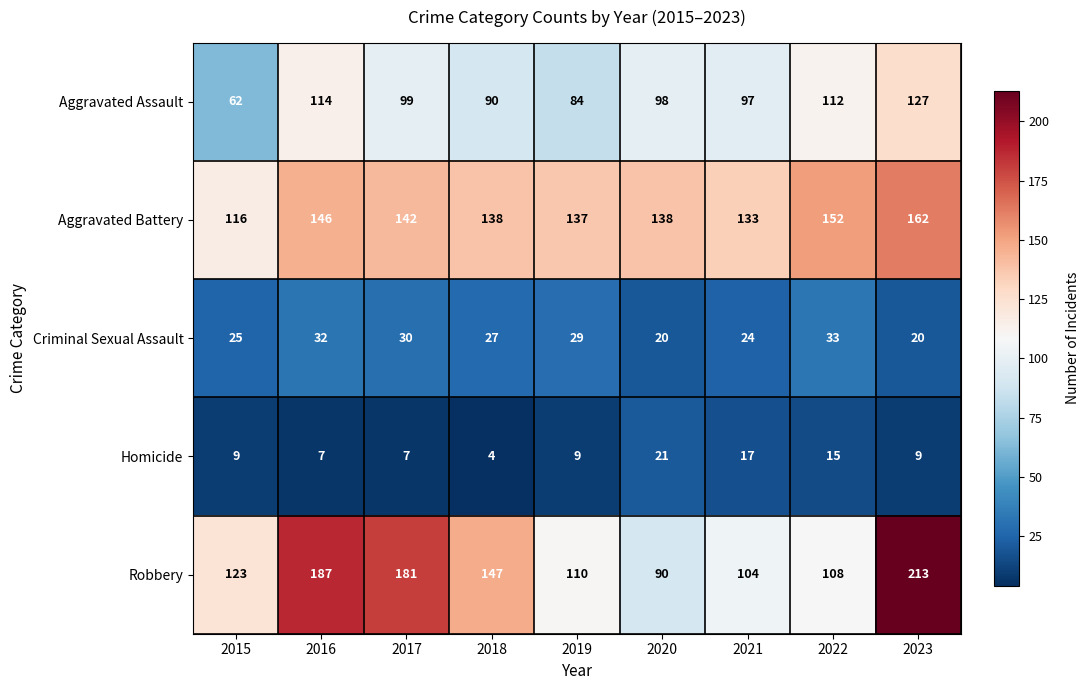

True or false: Criminal Sexual Assault has a value of 33 at 2022.

True